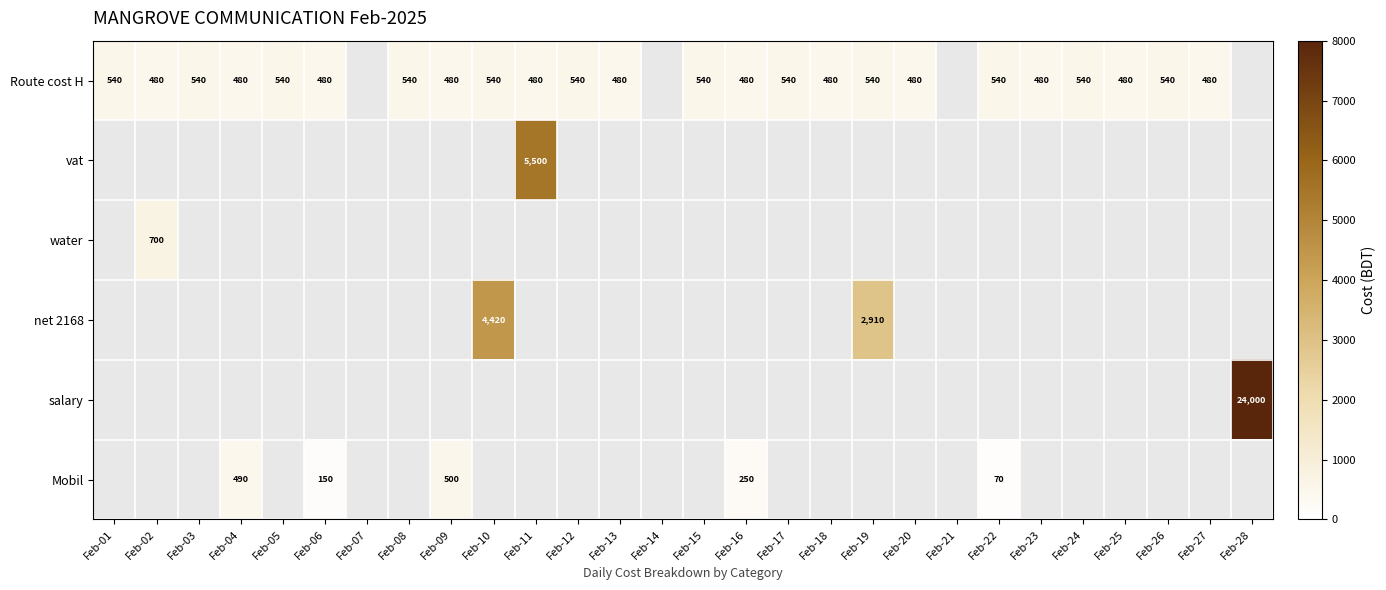

What is the sum of the Route cost H values at Feb-11 and Feb-24?

1020